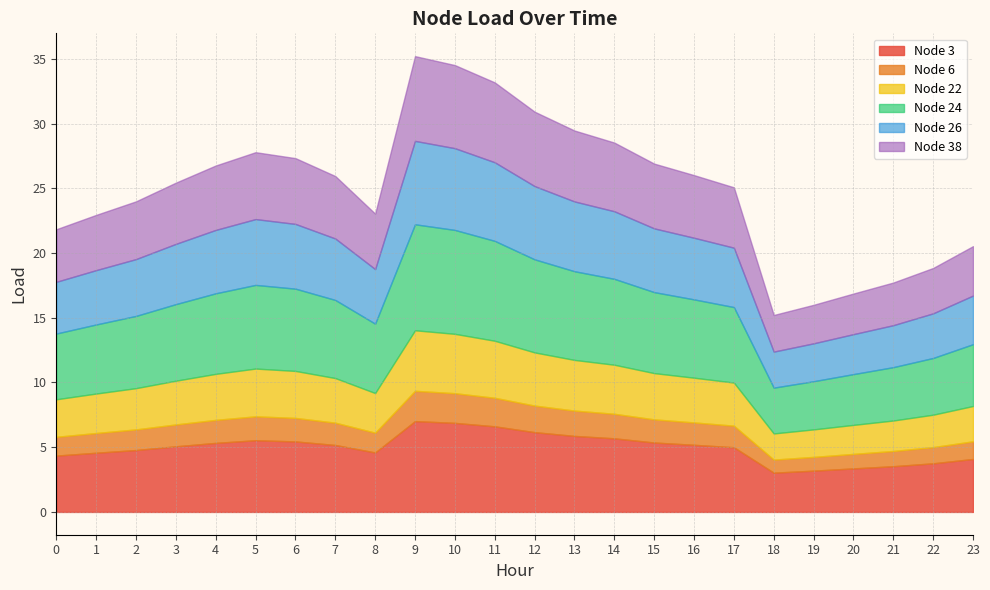

The Node 3 series shows 2.6 at 6. True or false?

False